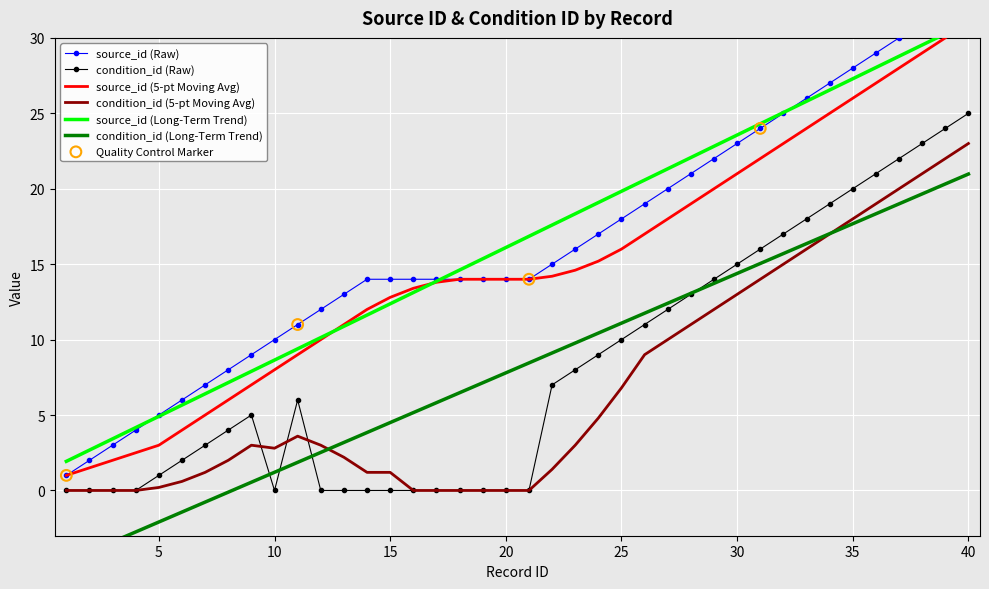

At which category is the sum across all series the highest?

40